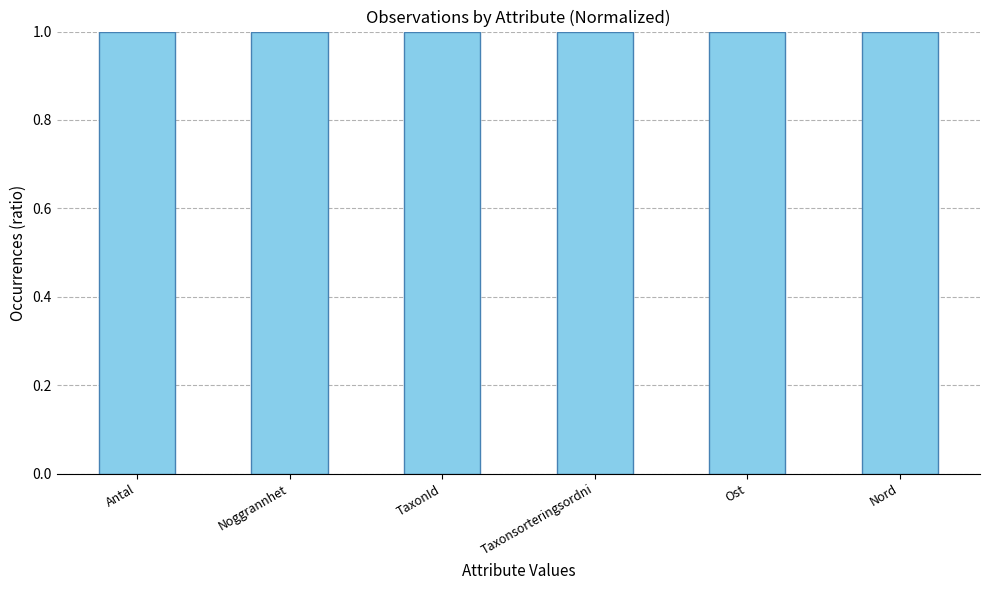

Reading left to right, extract all data points from this chart.

1.0	1.0	1.0	1.0	1.0	1.0